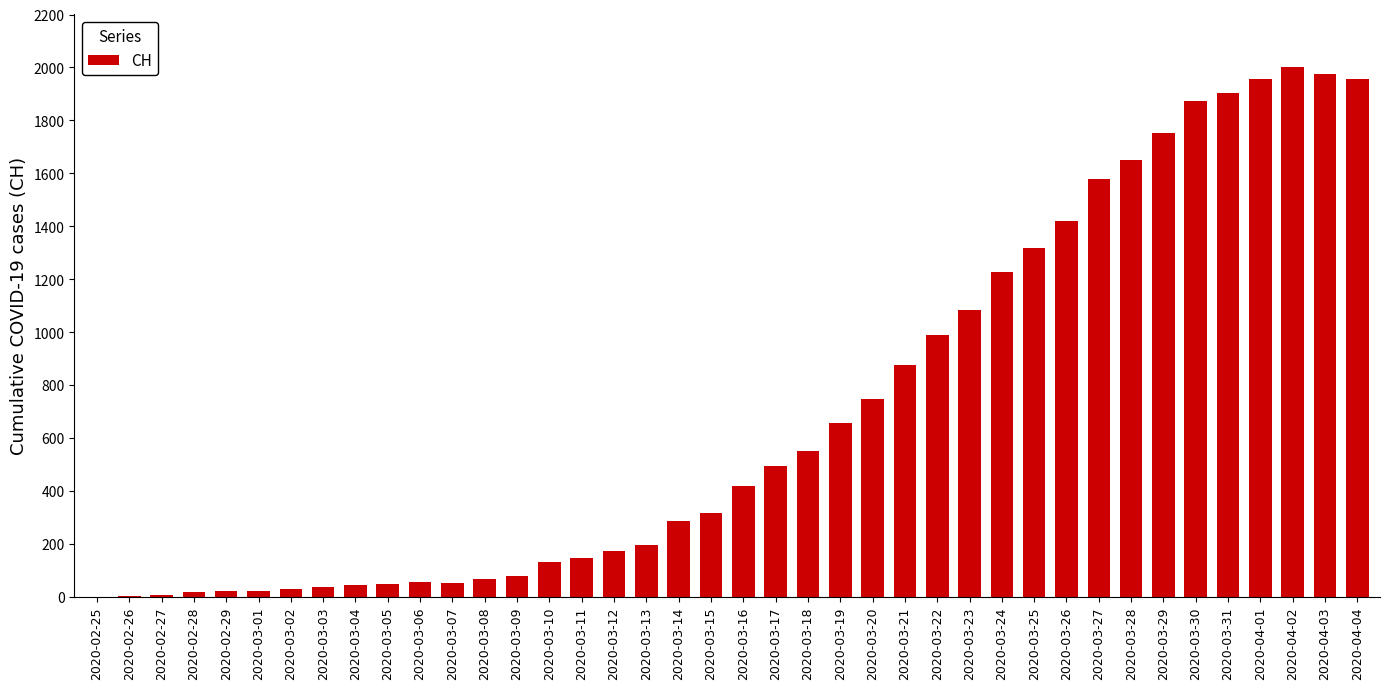

What is the maximum value shown in the chart?

2002